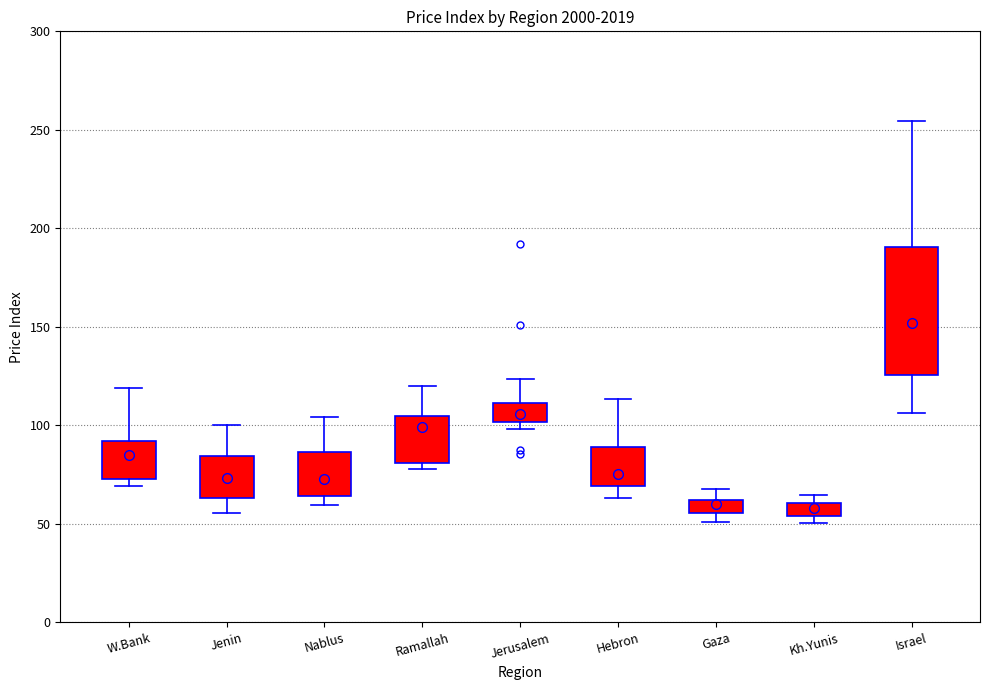

Where does the median line of the box for W.Bank sit on the y-axis? The values are not printed on the chart, so give them approximately, as read against the axis.

85